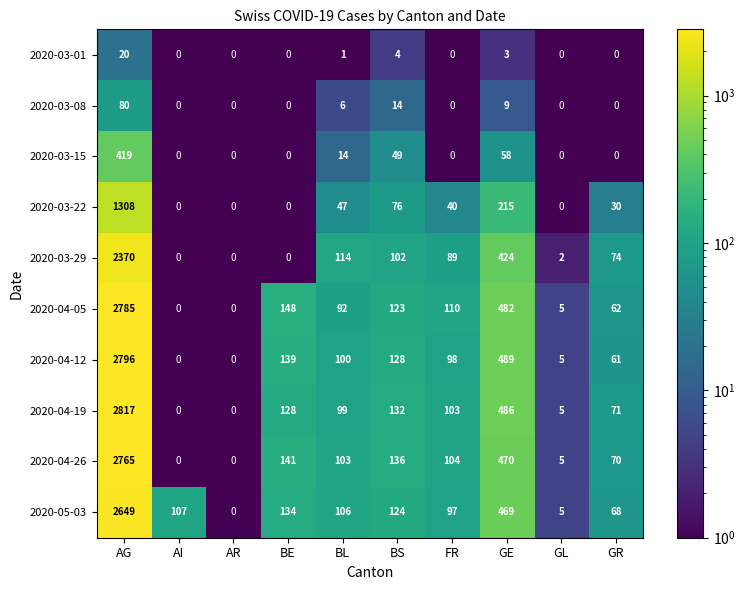

What is the spread (max minus min) of values at GR?

74